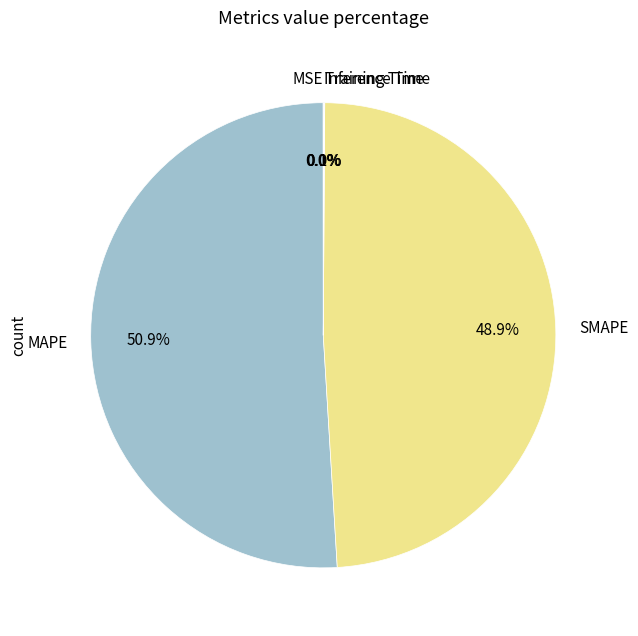

What percentage is NOT represented by SMAPE?

51.1%